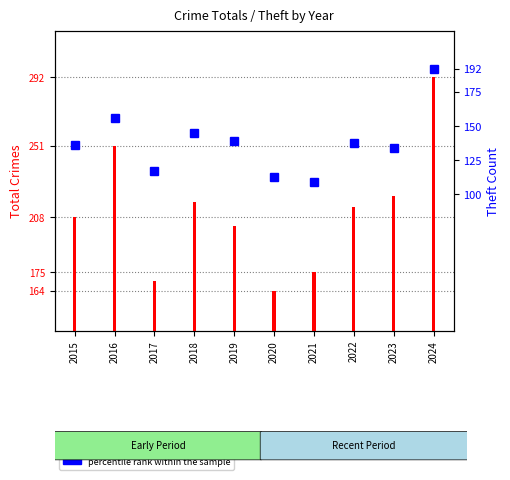

What is the average value?

138